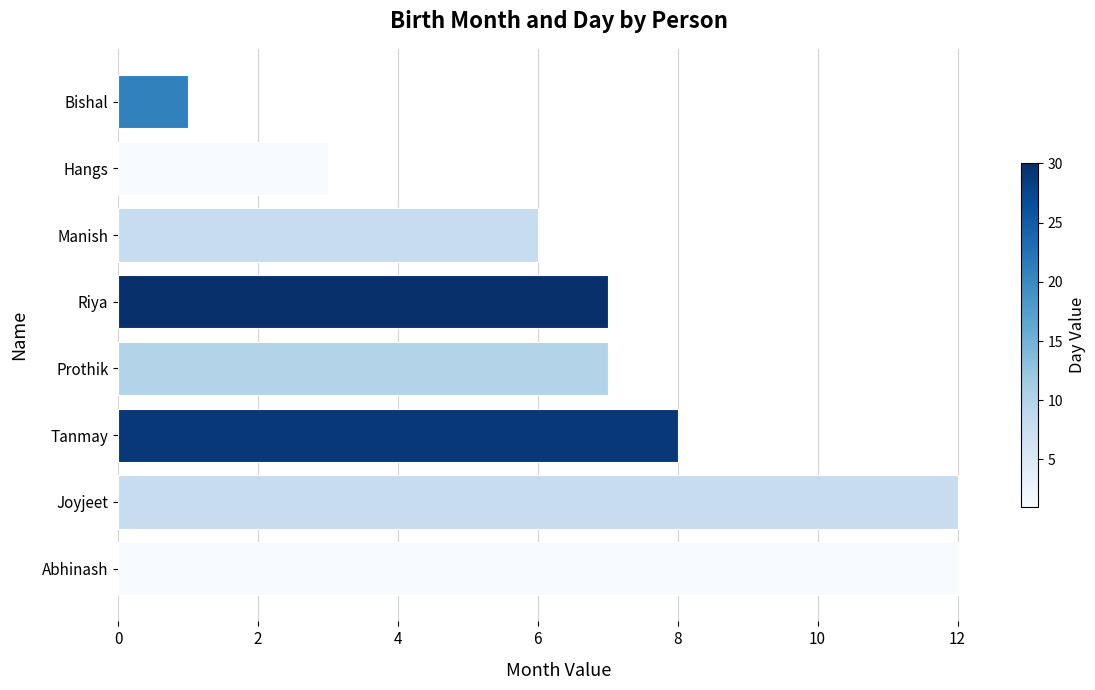

Which has a higher value, Prothik or Abhinash?

Abhinash